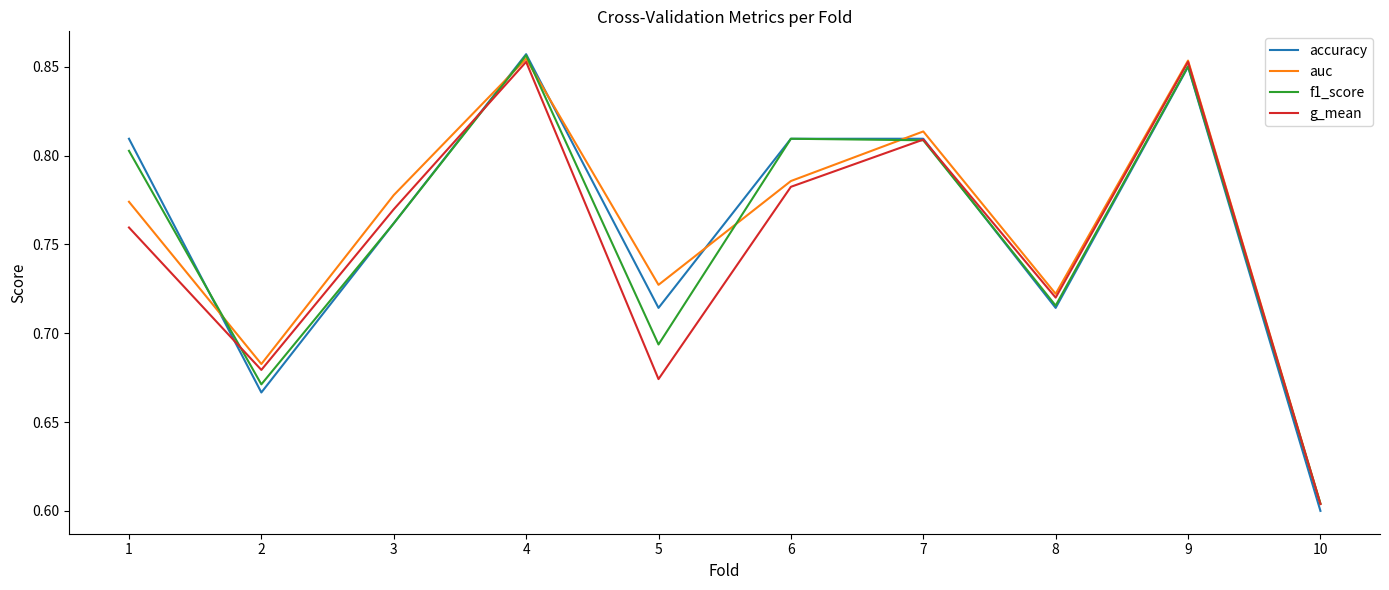

Where do auc and f1_score first cross each other?

1 and 2